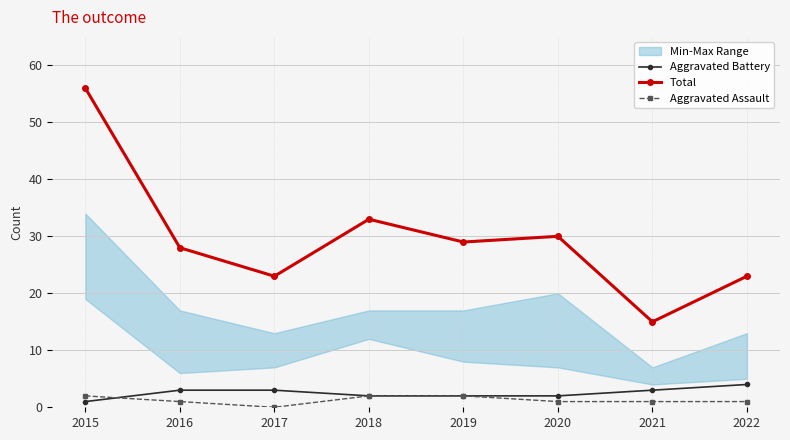

Which series changed the most between 2017 and 2021?

Total